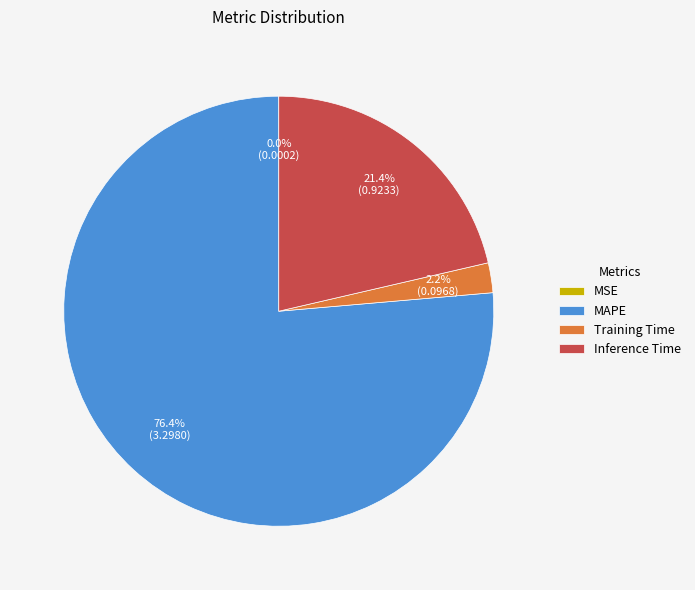

Combined, do Training Time and MAPE account for over 50%?

Yes